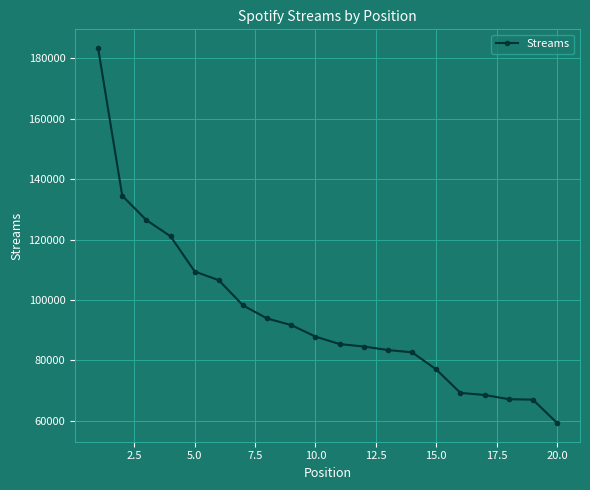

What is the greatest value displayed?

183417